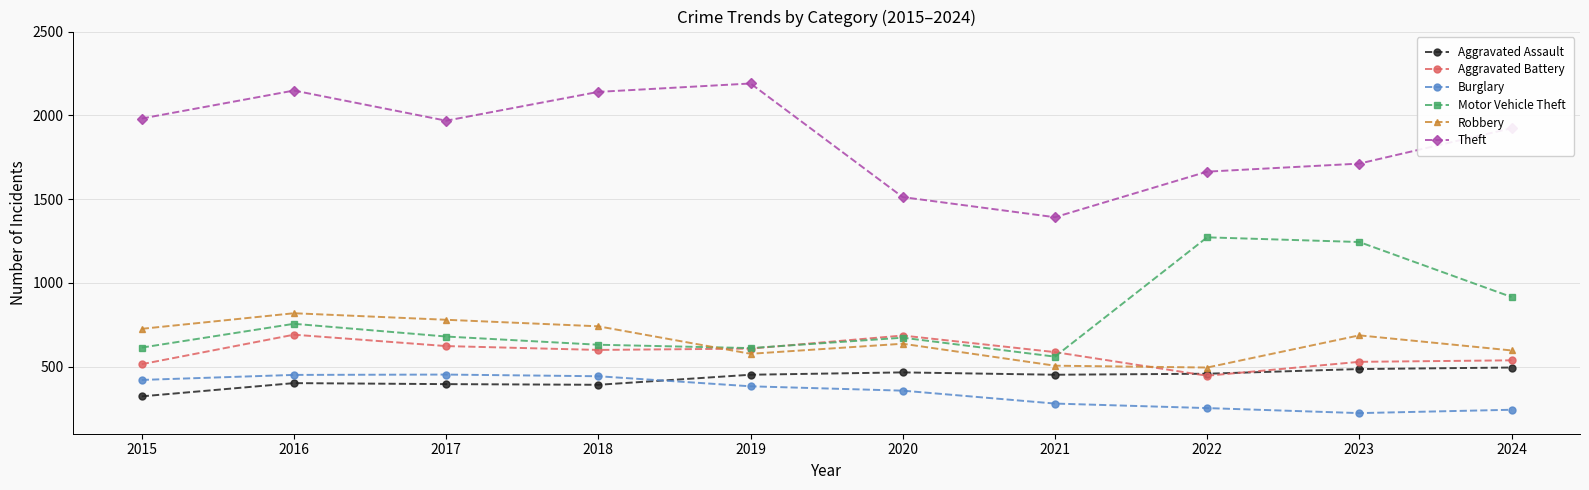

Rank the series by their maximum value, from lowest to highest.

Burglary, Aggravated Assault, Aggravated Battery, Robbery, Motor Vehicle Theft, Theft